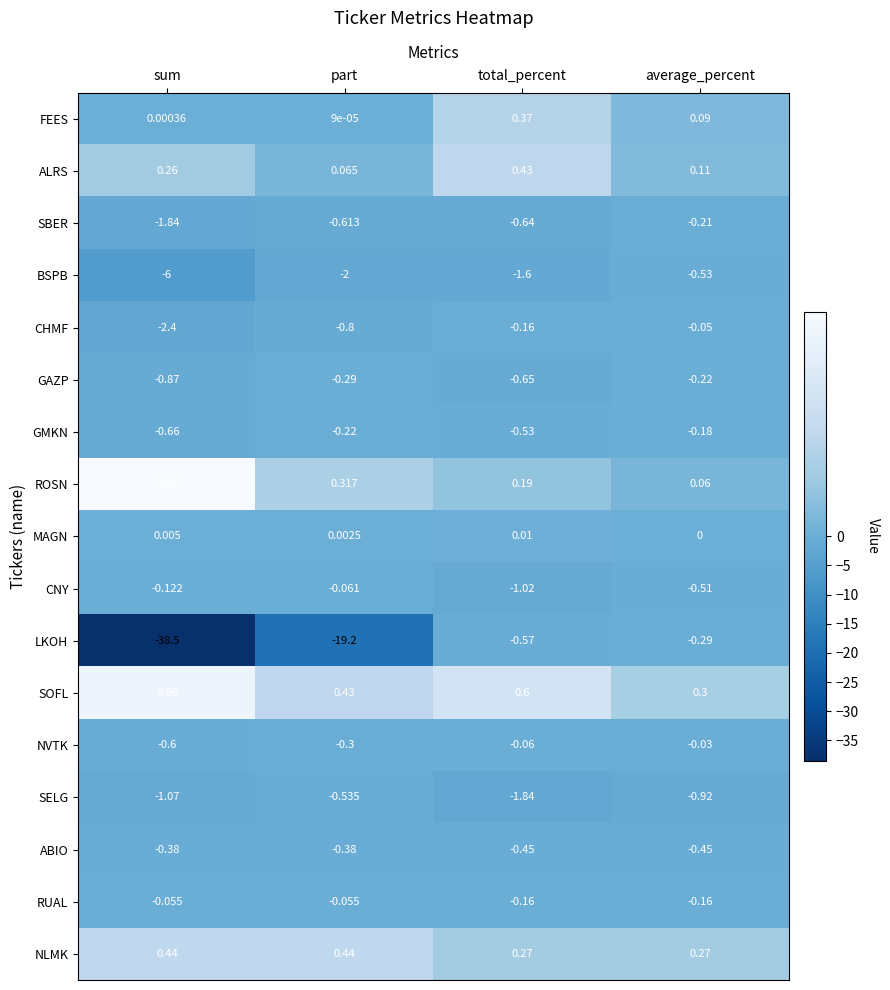

At which category is the sum across all series the highest?

average_percent